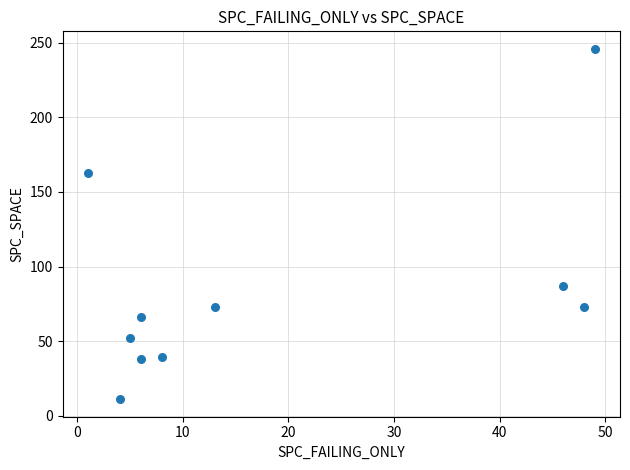

What is the range of Y values (max minus min)?

235